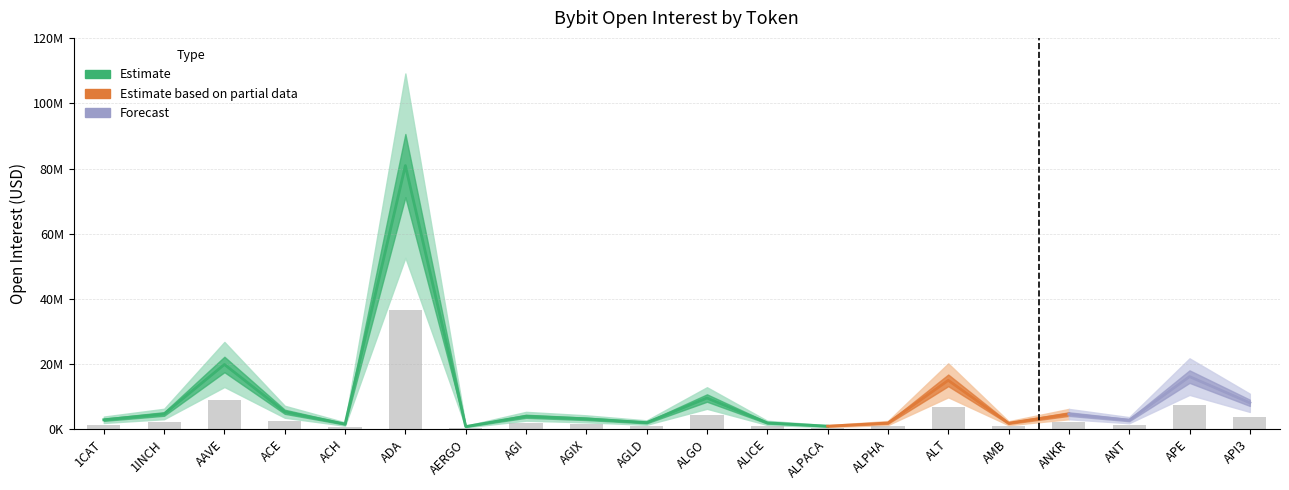

Is it true that the value at 1CAT is 1263353.4?

True